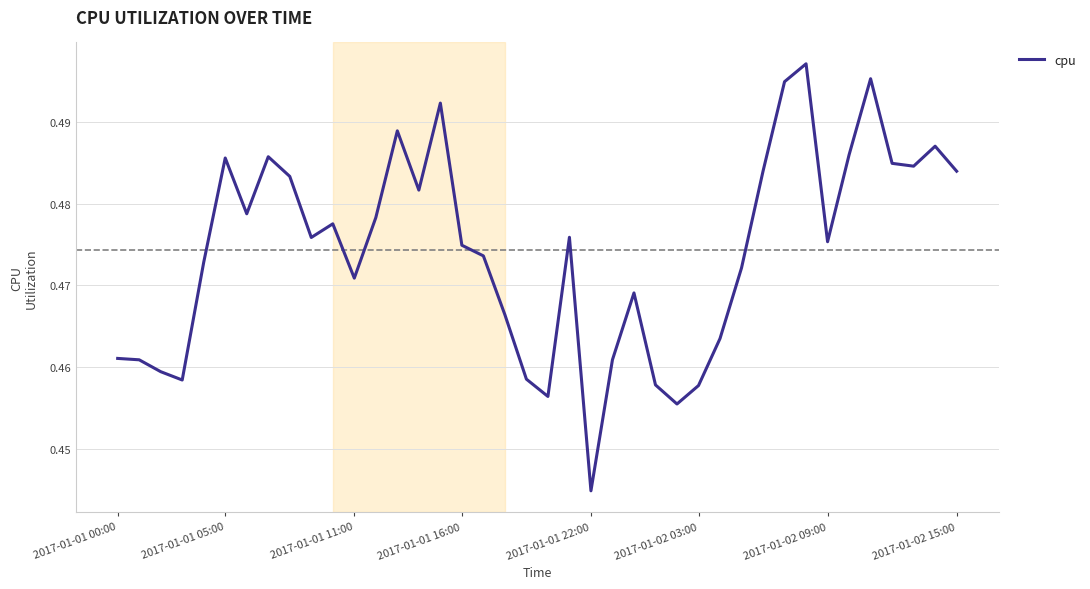

How many lines are shown in the chart?

1